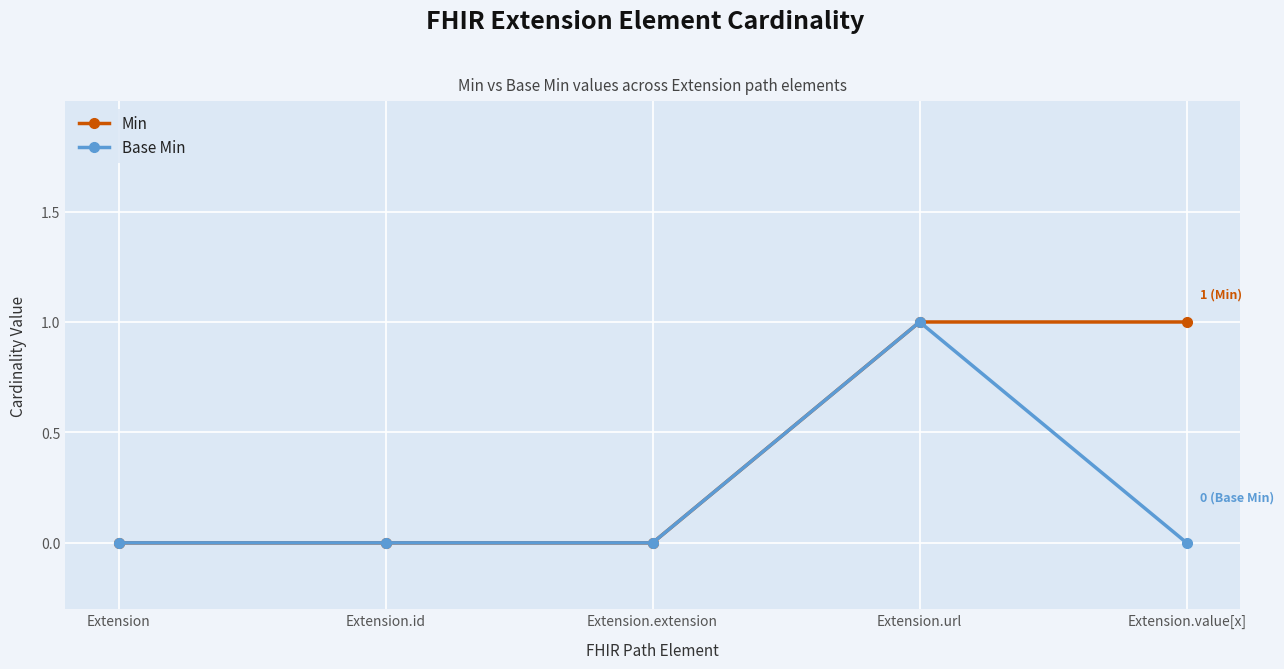

Between Extension and Extension.value[x], which series saw the biggest shift?

Min